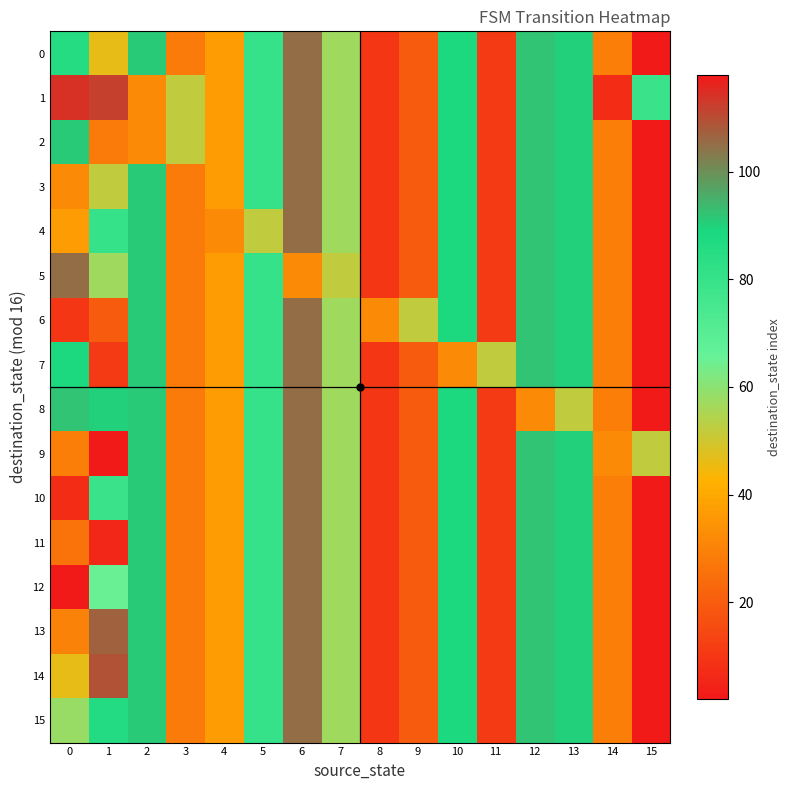

What is the minimum value shown in the chart?

2